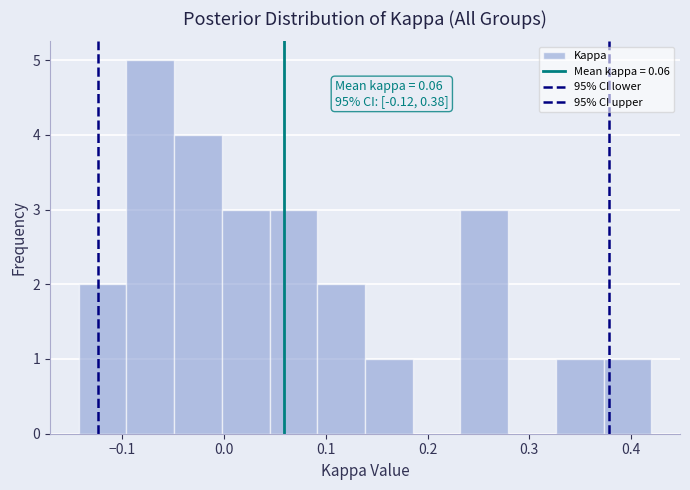

Over which range of the x-axis is the bar tallest?

-0.10 to -0.05